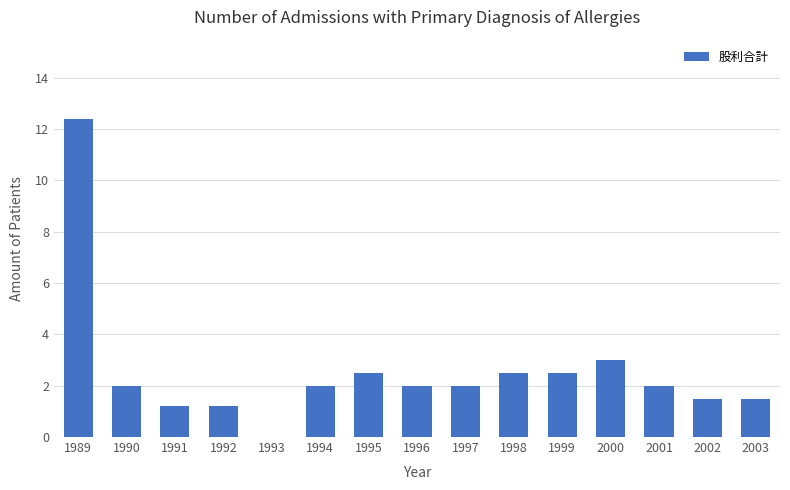

Count the number of data series in this chart.

1